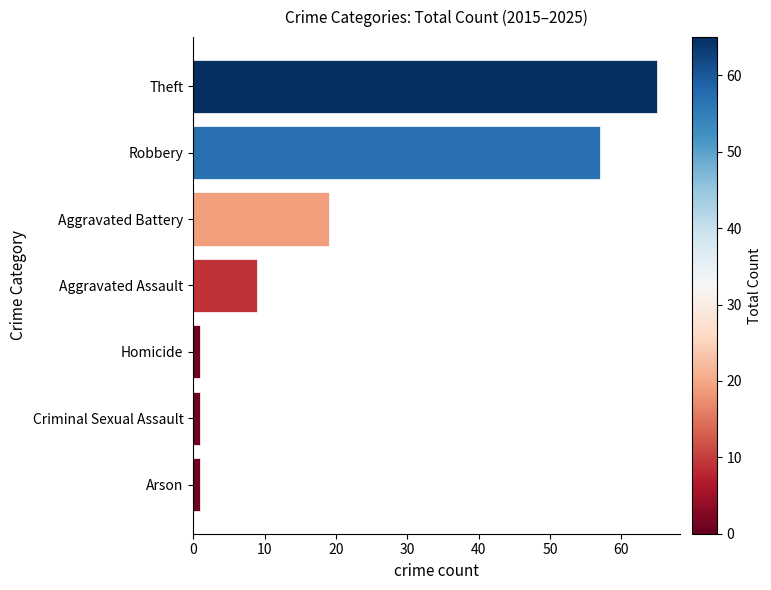

How many bars are there in total?

7